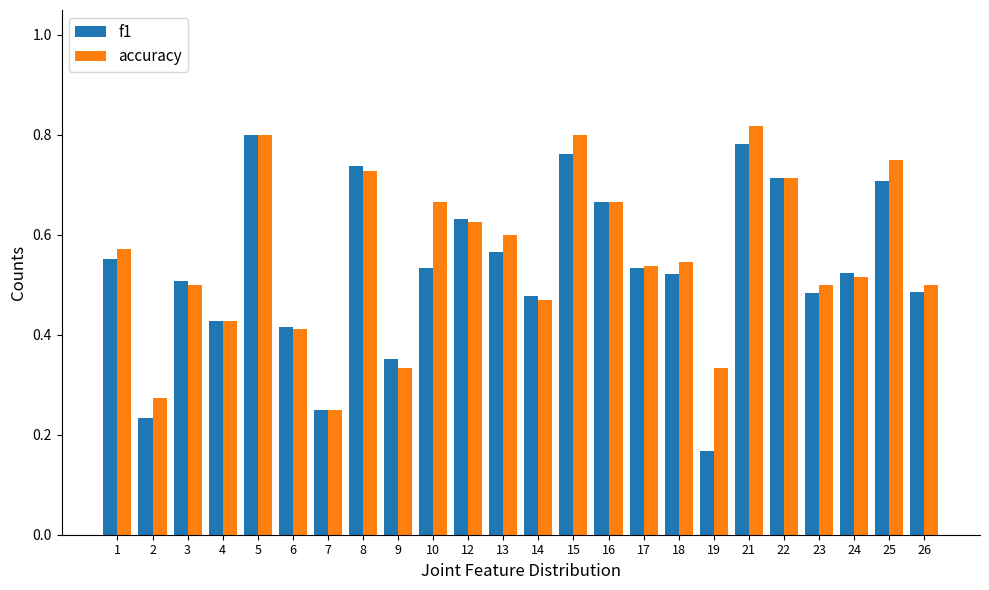

Which category has the lowest value in the f1 series?

19